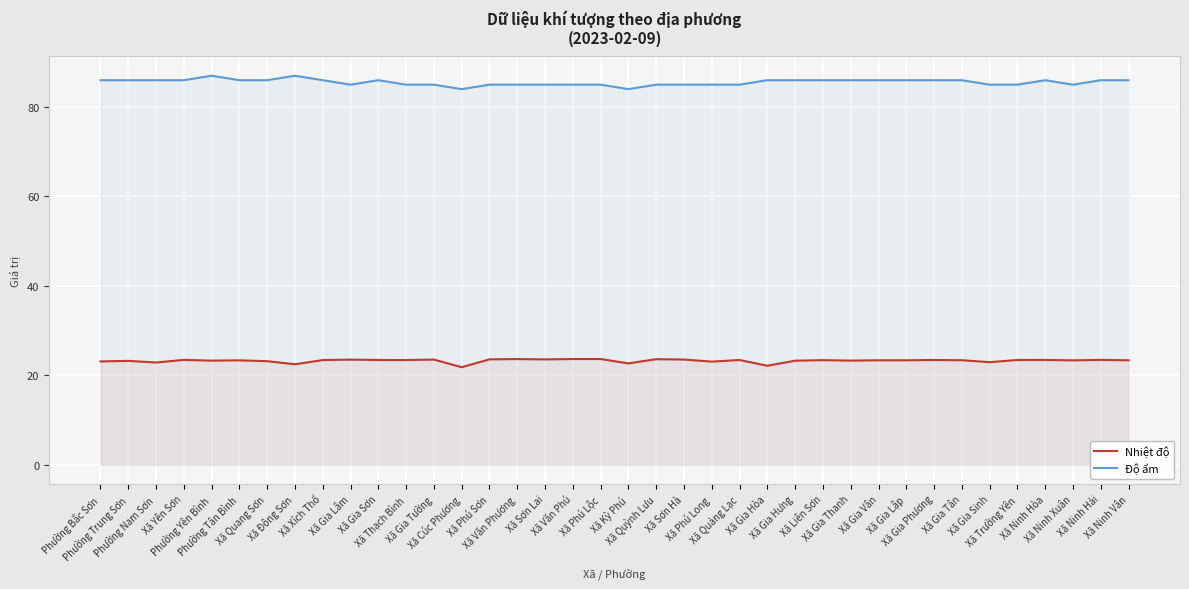

What is the maximum value for Nhiệt độ?

23.6